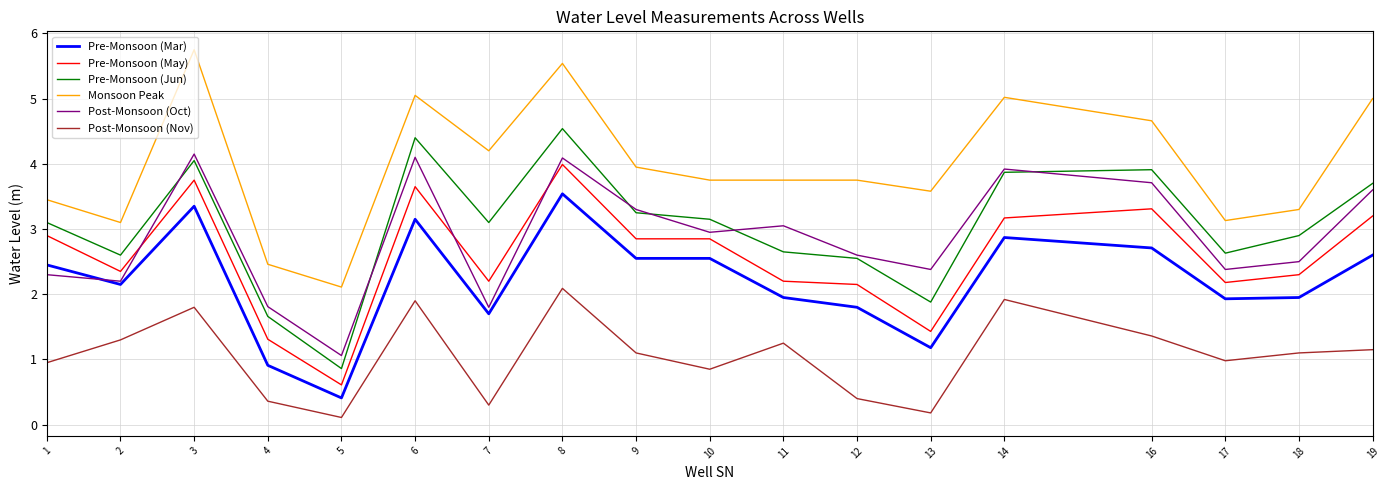

Read the Monsoon Peak value at 10.

3.8